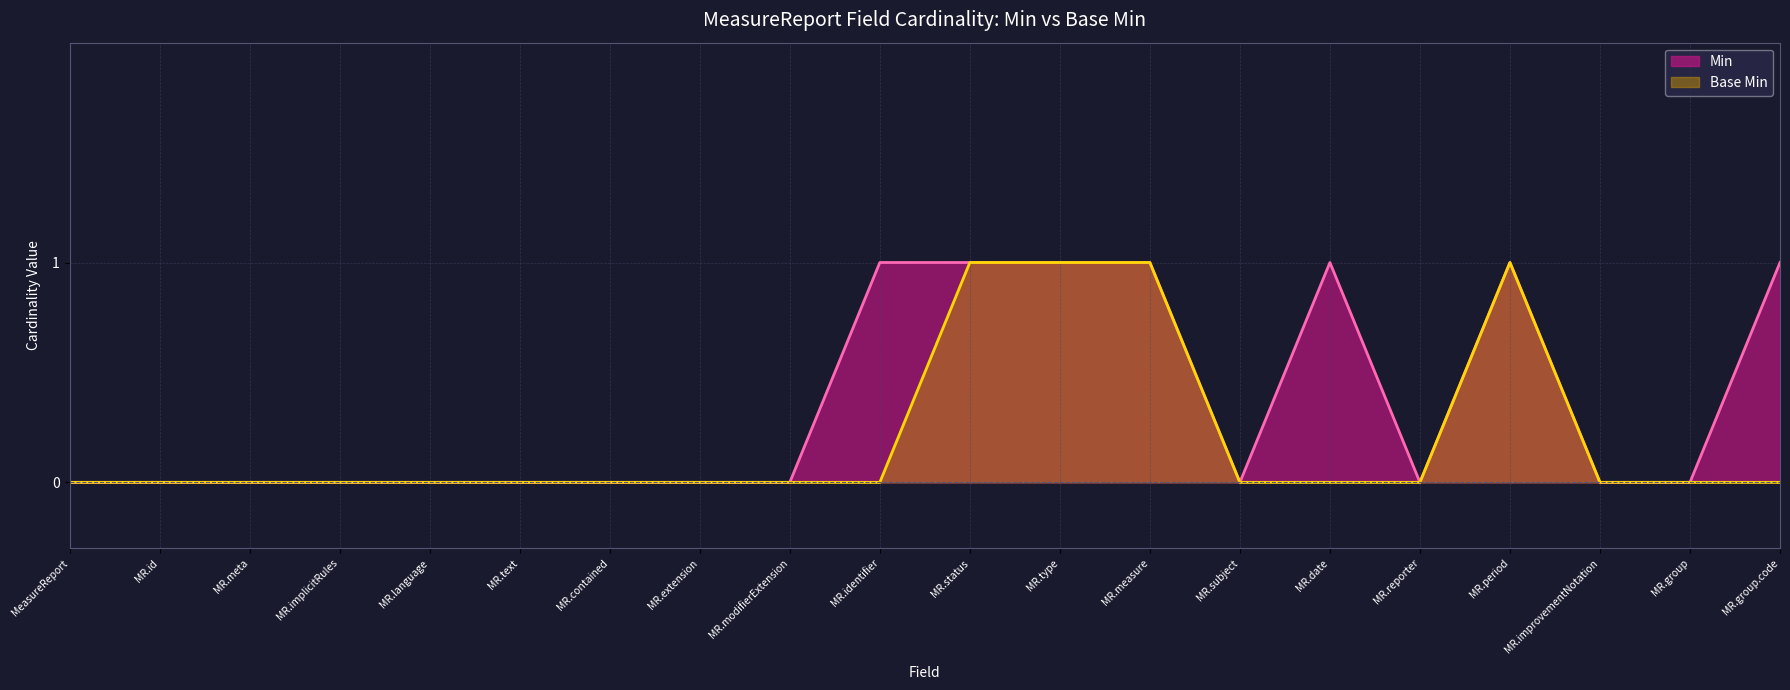

Rank the series by their average value, from highest to lowest.

Min, Base Min